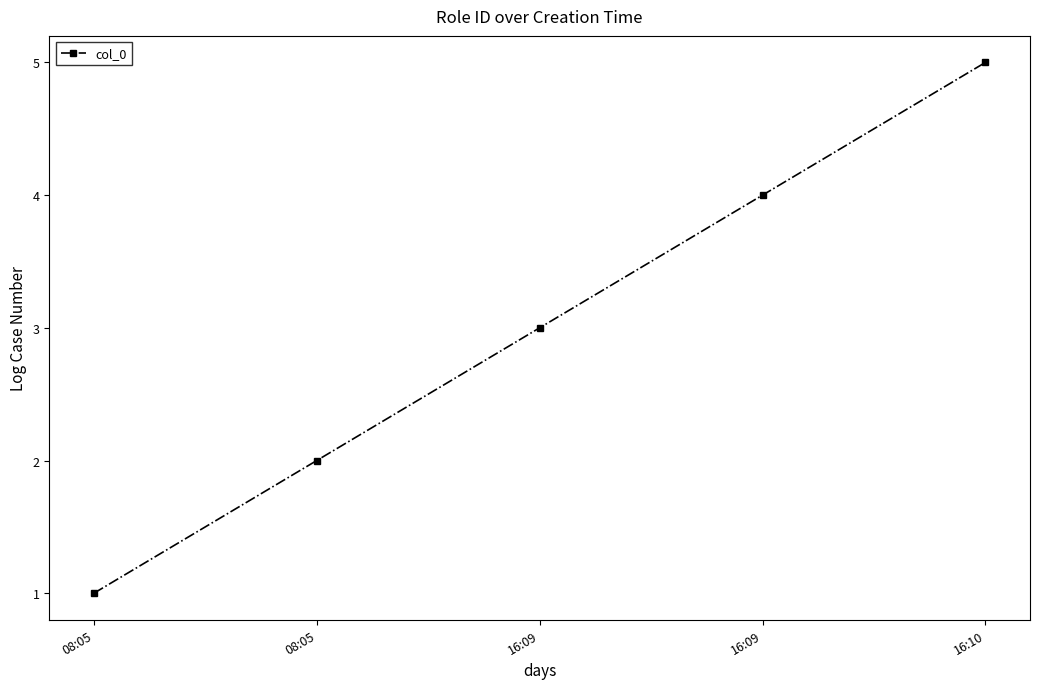

What is the label of the 4th point from the right?

08:05